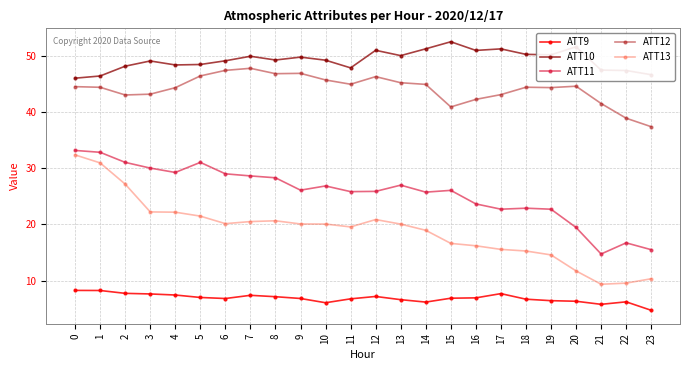

What is the difference between the second highest and minimum values in the ATT13 series?

21.6